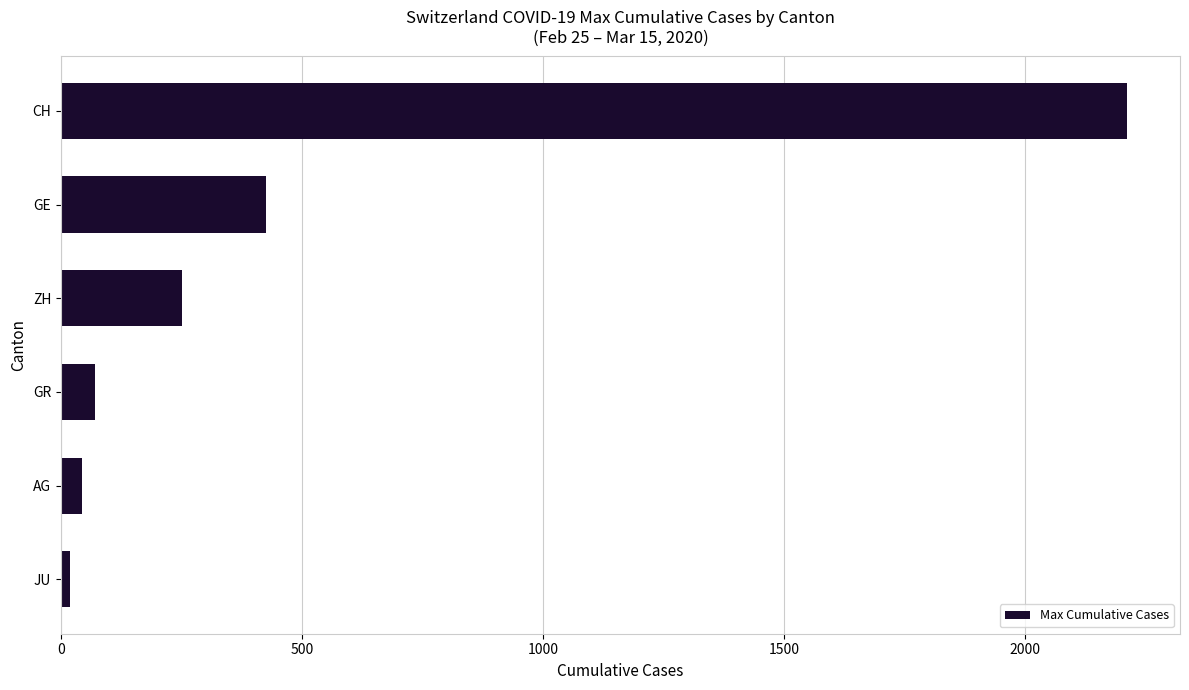

List the labels in order of value, smallest first.

JU, AG, GR, ZH, GE, CH